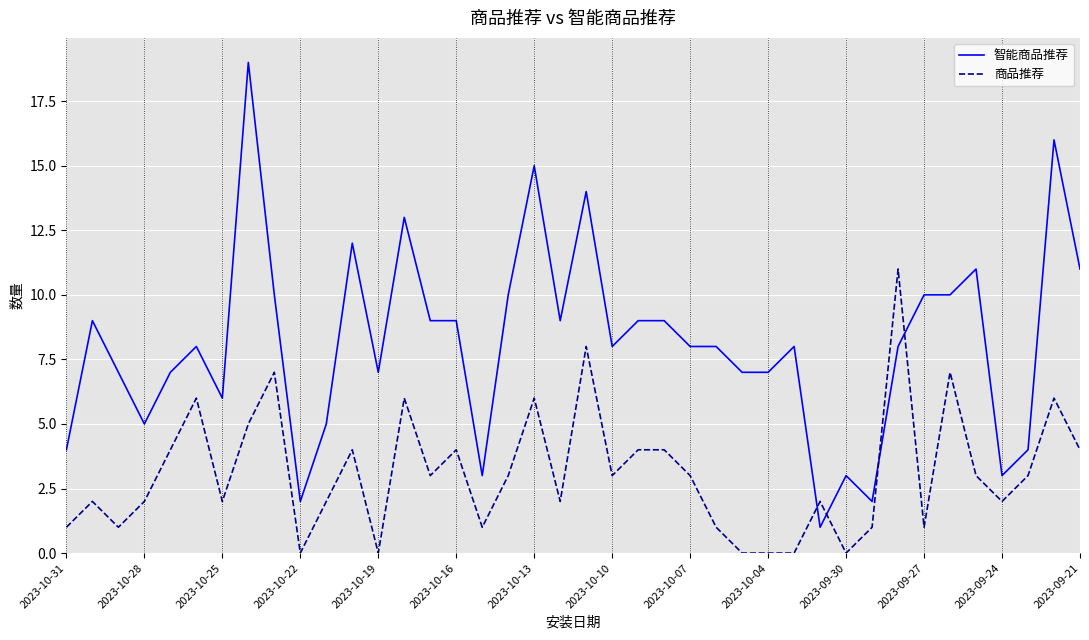

What is the highest value of the 商品推荐 series?

11